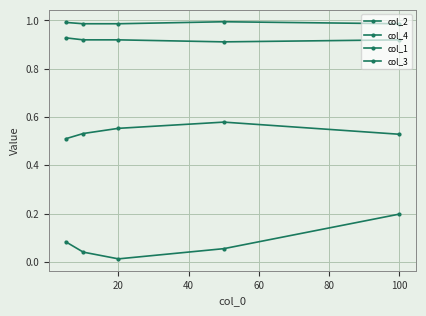

How many lines are shown in the chart?

4